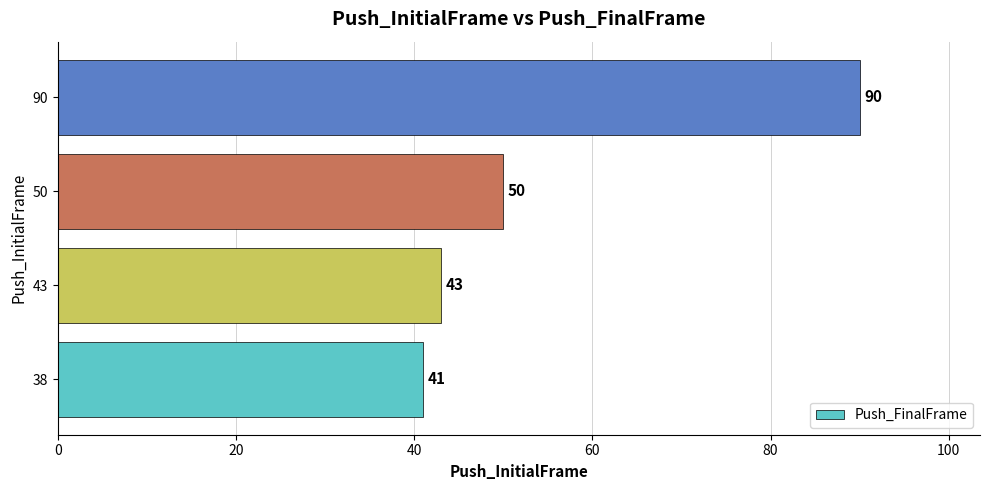

Reading bottom to top, transcribe all the data shown in this chart.

38=41	43=43	50=50	90=90